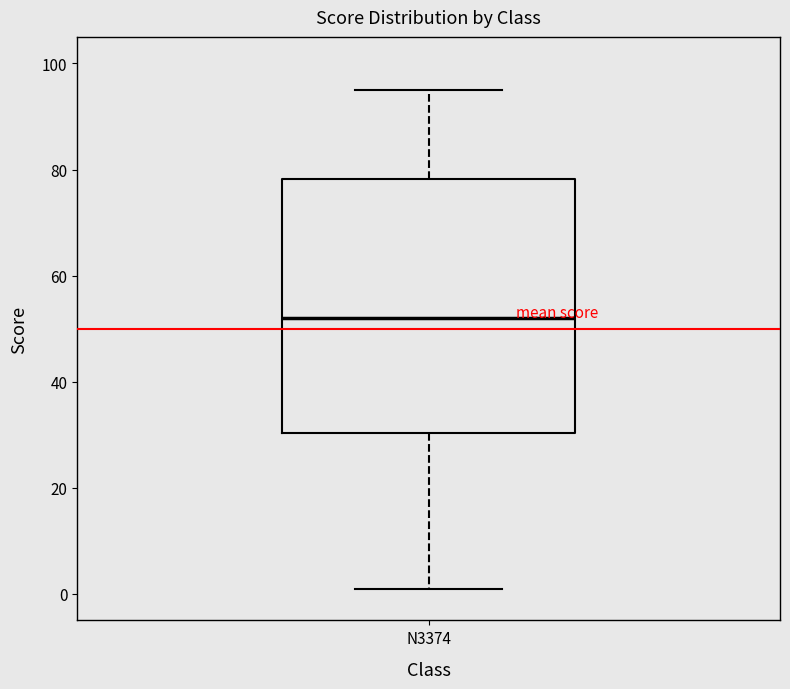

Where does the median line of the box for N3374 sit on the y-axis? The values are not printed on the chart, so give them approximately, as read against the axis.

52